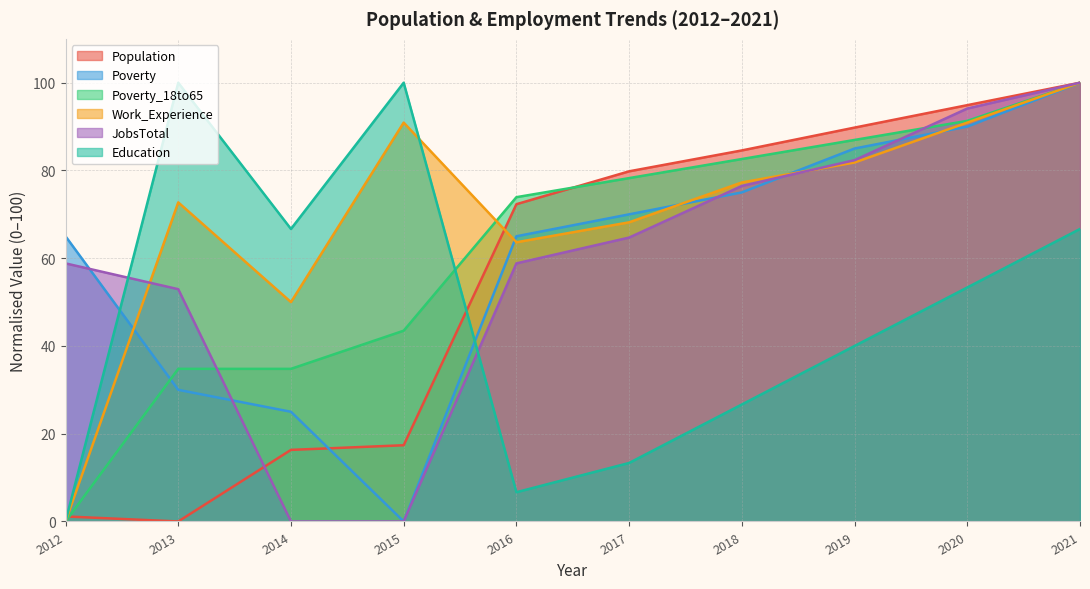

Does the chart have visible grid lines?

Yes